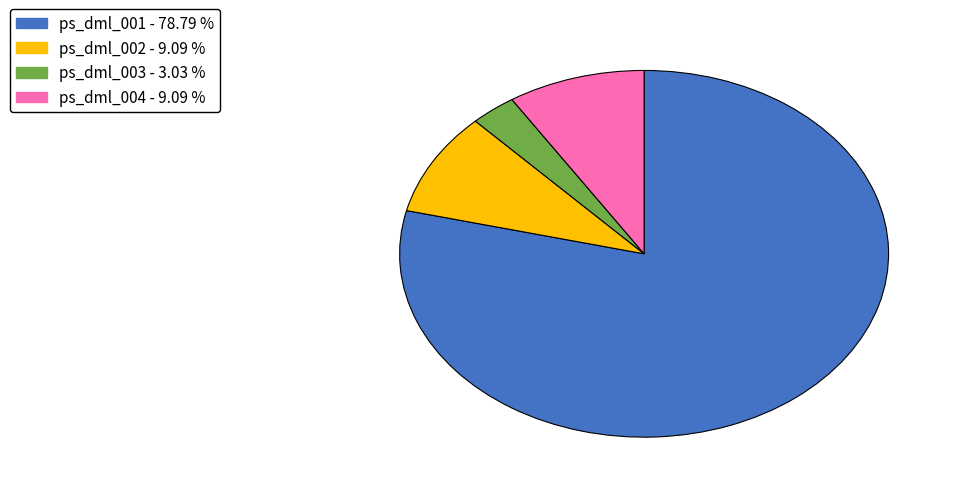

How many slices are in this pie chart?

4